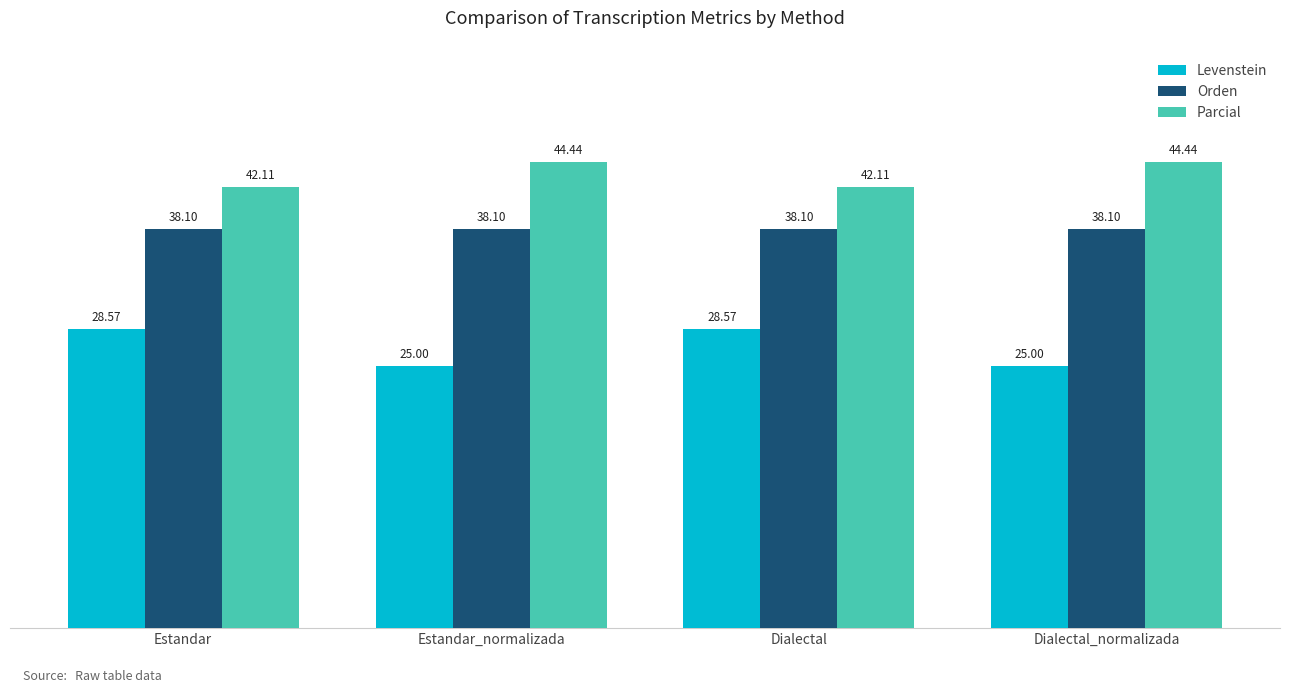

Reading left to right, what are all the values shown in this chart?

Levenstein: 28.6	25.0	28.6	25.0
Orden: 38.1	38.1	38.1	38.1
Parcial: 42.1	44.4	42.1	44.4